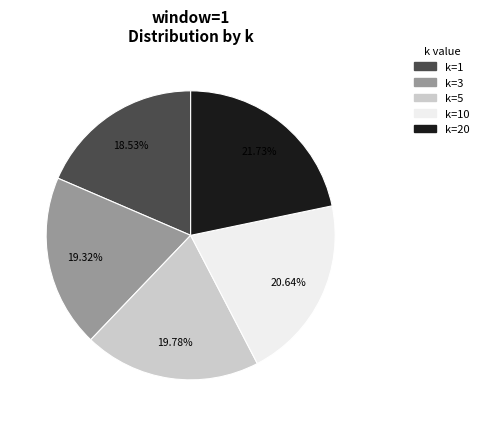

Is the sum of k=3 and k=10 greater than half?

No